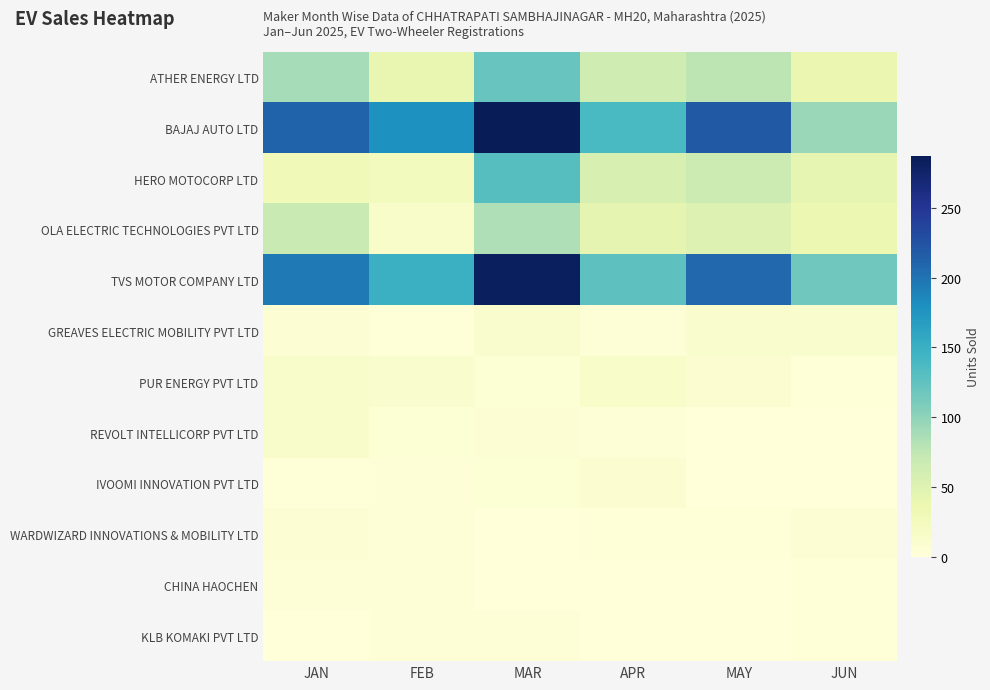

Which series has the largest total across all categories?

BAJAJ AUTO LTD